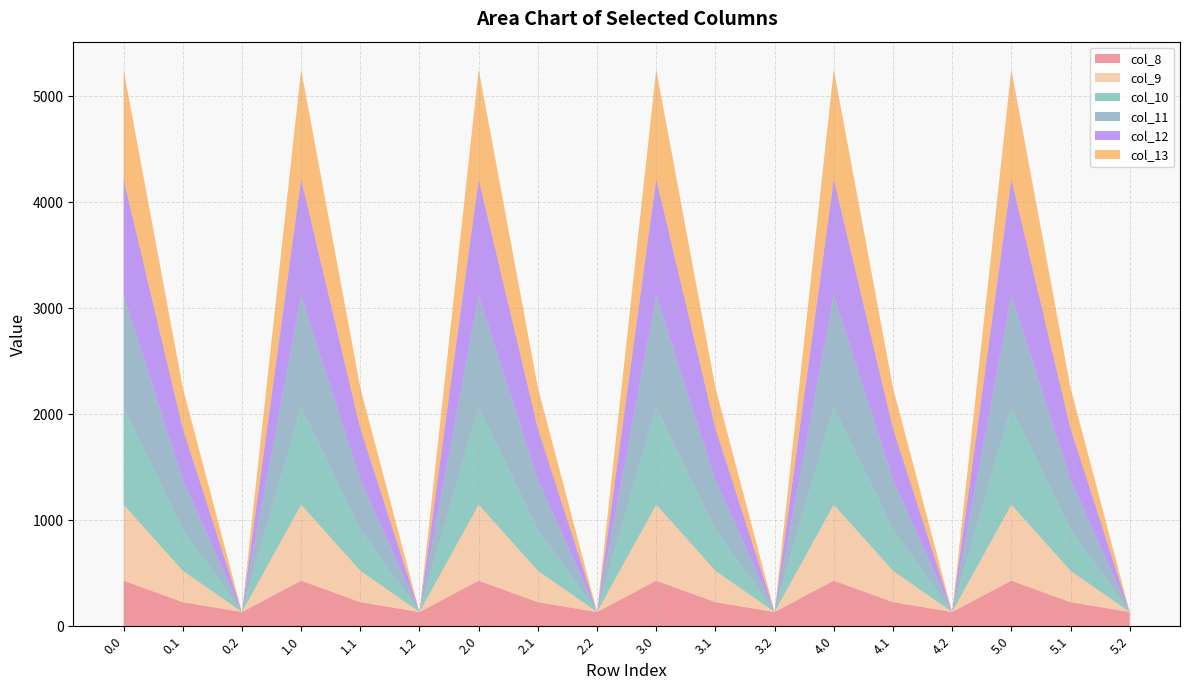

Reading left to right, transcribe all the data shown in this chart.

col_8: 430.3	227.5	134.2	430.3	227.5	134.2	430.3	227.5	134.2	430.3	227.5	134.2	430.3	227.5	134.2	430.3	227.5	134.2
col_9: 716.9	295.9	0.0	716.9	295.9	0.0	716.9	295.9	0.0	716.9	295.9	0.0	716.9	295.9	0.0	716.9	295.9	0.0
col_10: 916.2	388.1	0.0	916.2	388.1	0.0	916.2	388.1	0.0	916.2	388.1	0.0	916.2	388.1	0.0	916.2	388.1	0.0
col_11: 1060.3	471.7	0.0	1060.3	471.7	0.0	1060.3	471.7	0.0	1060.3	471.7	0.0	1060.3	471.7	0.0	1060.3	471.7	0.0
col_12: 1096.7	485.4	0.0	1096.7	485.4	0.0	1096.7	485.4	0.0	1096.7	485.4	0.0	1096.7	485.4	0.0	1096.7	485.4	0.0
col_13: 1032.9	382.7	0.0	1032.9	382.7	0.0	1032.9	382.7	0.0	1032.9	382.7	0.0	1032.9	382.7	0.0	1032.9	382.7	0.0